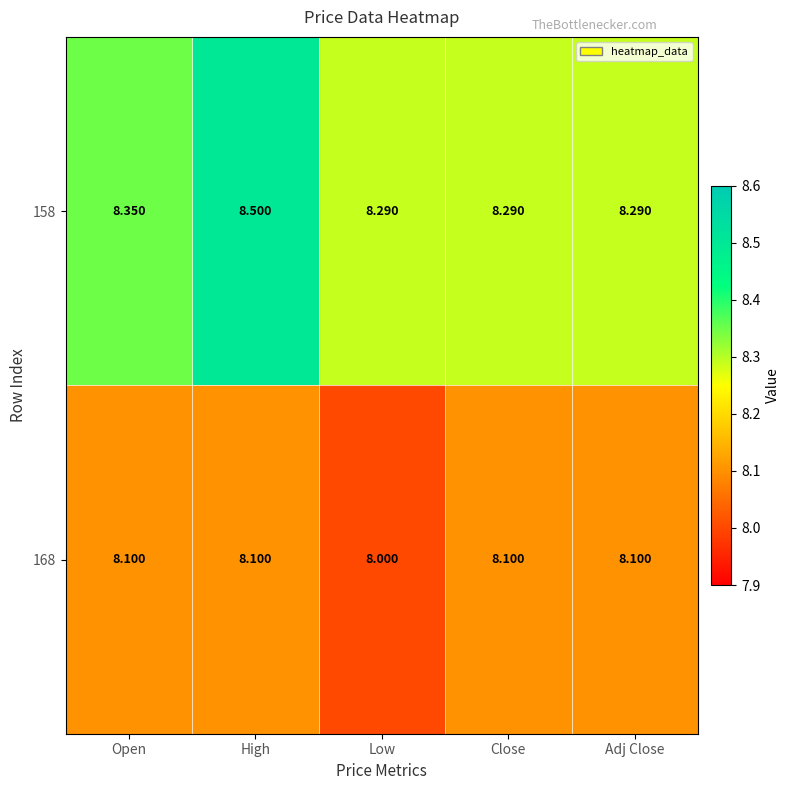

Is the value of 158 at Close greater than the value of 168 at Close?

Yes